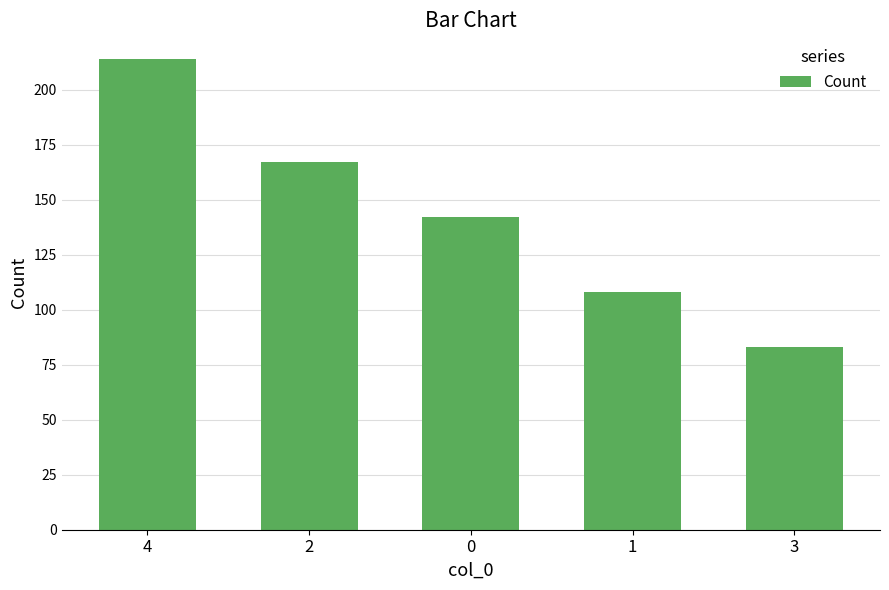

True or false: the data shows 251 at 0.

False